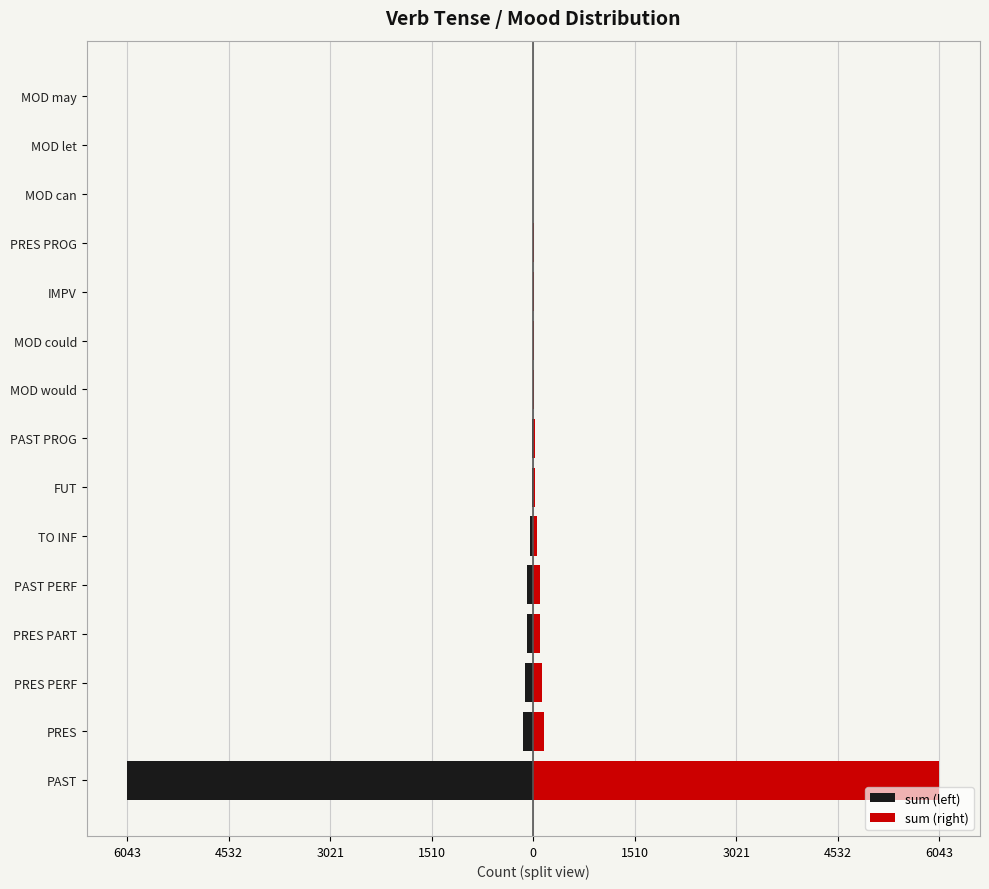

What is the minimum value shown in the chart?

-6043.0